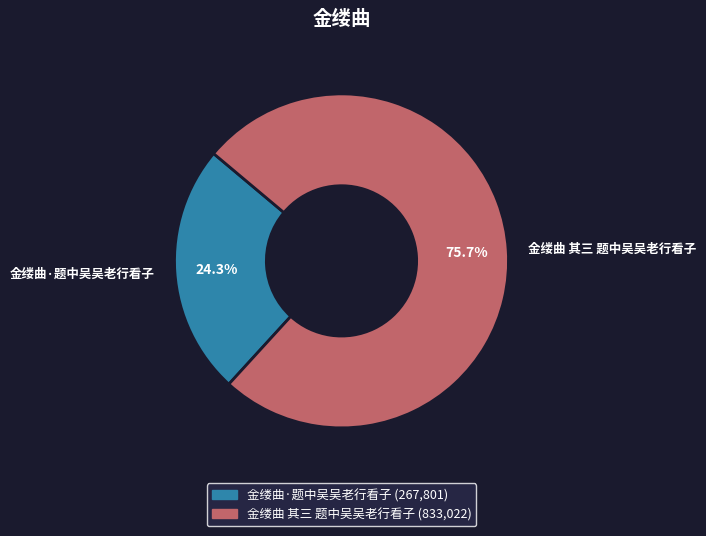

Count the number of slices in the pie.

2